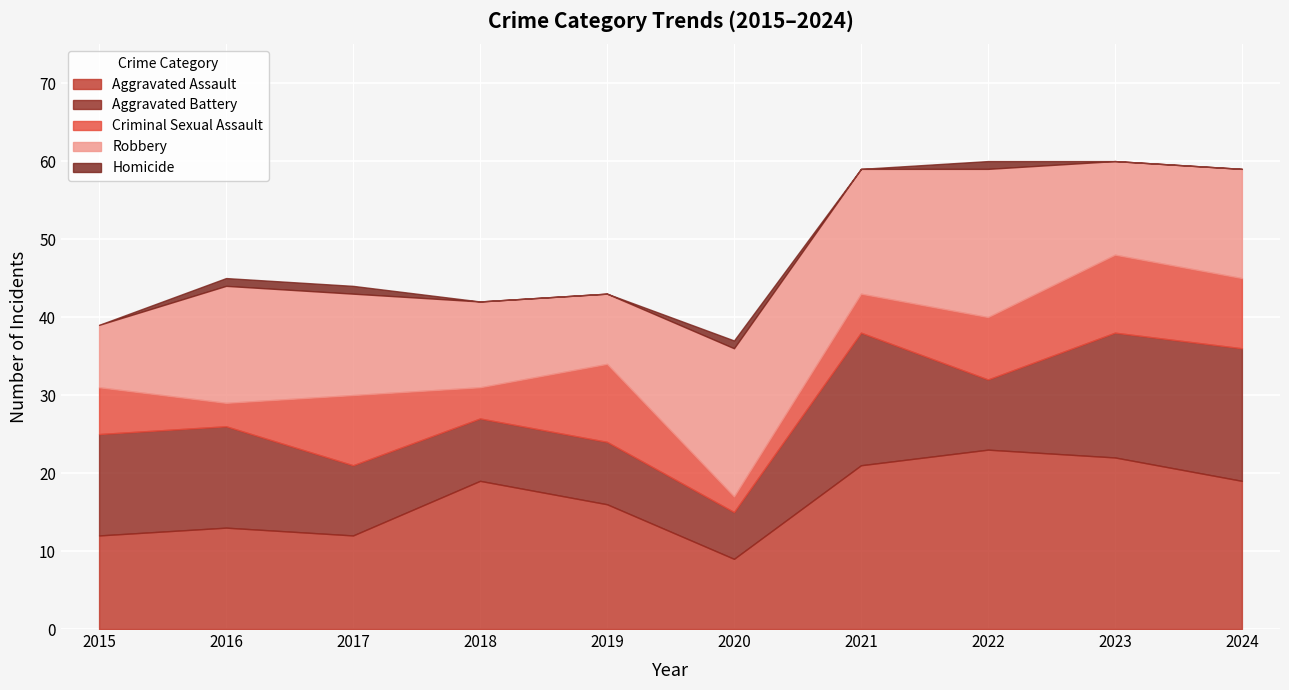

What is the maximum value shown in the chart?

23